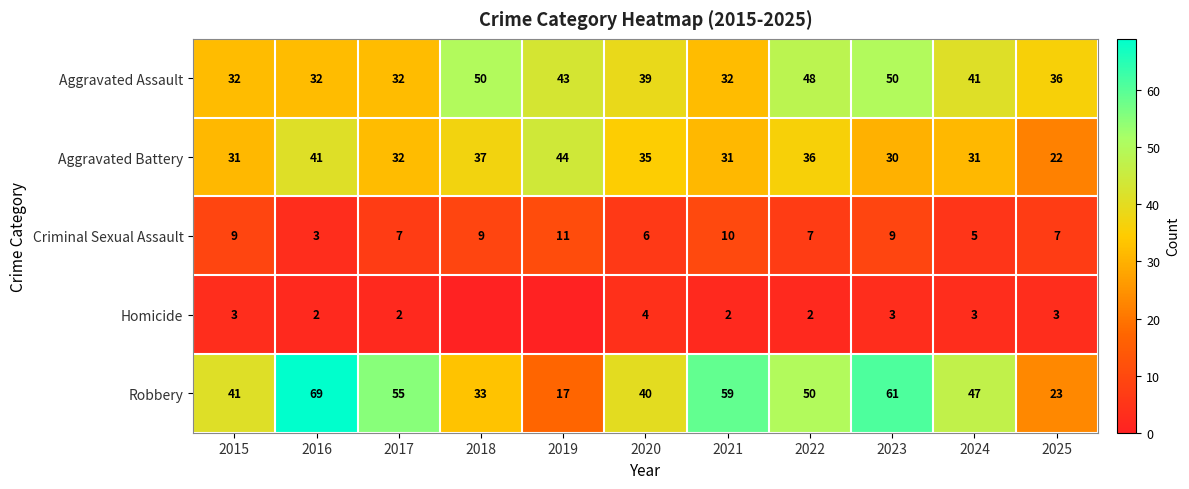

What is the total value across all series at 2015?

116